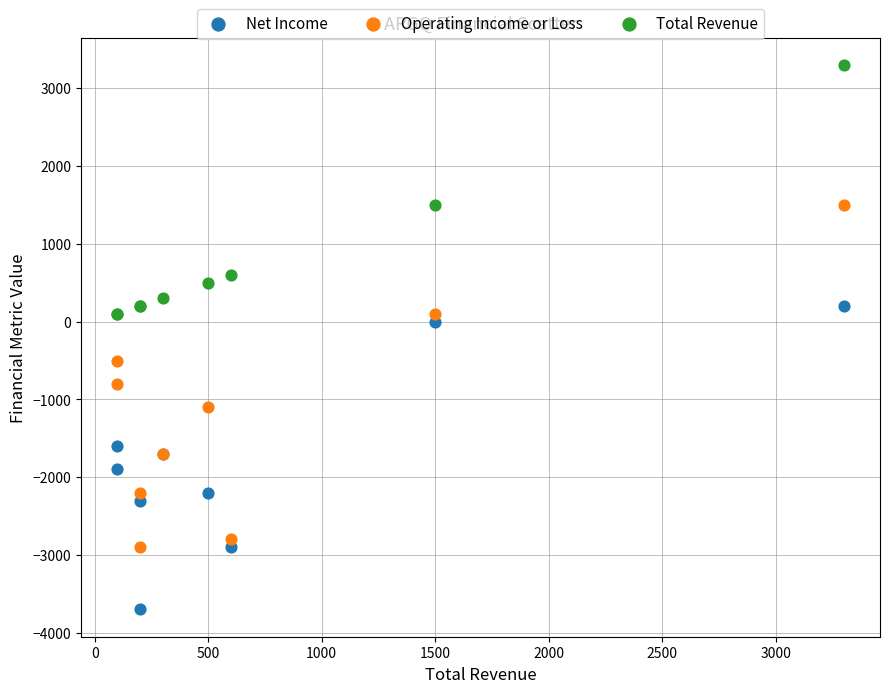

What is the X range (max minus min) for the scatter plot?

3200